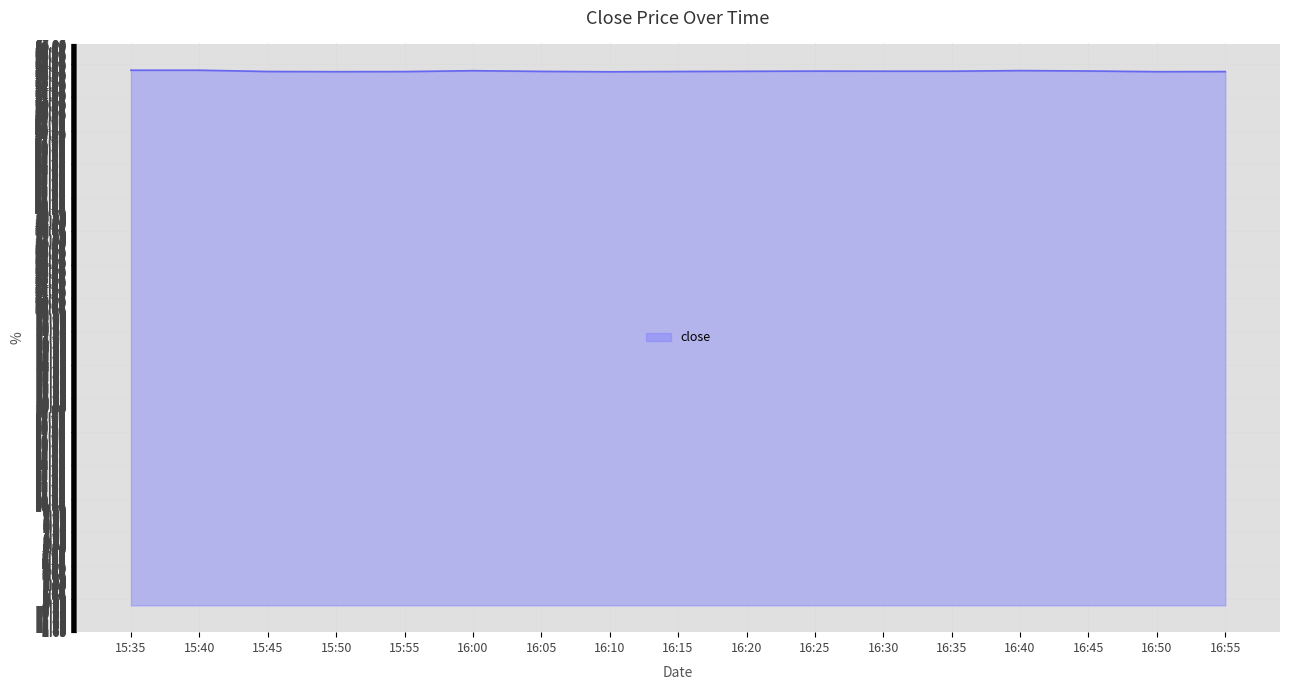

Count the values in the range 54 to 55.

17